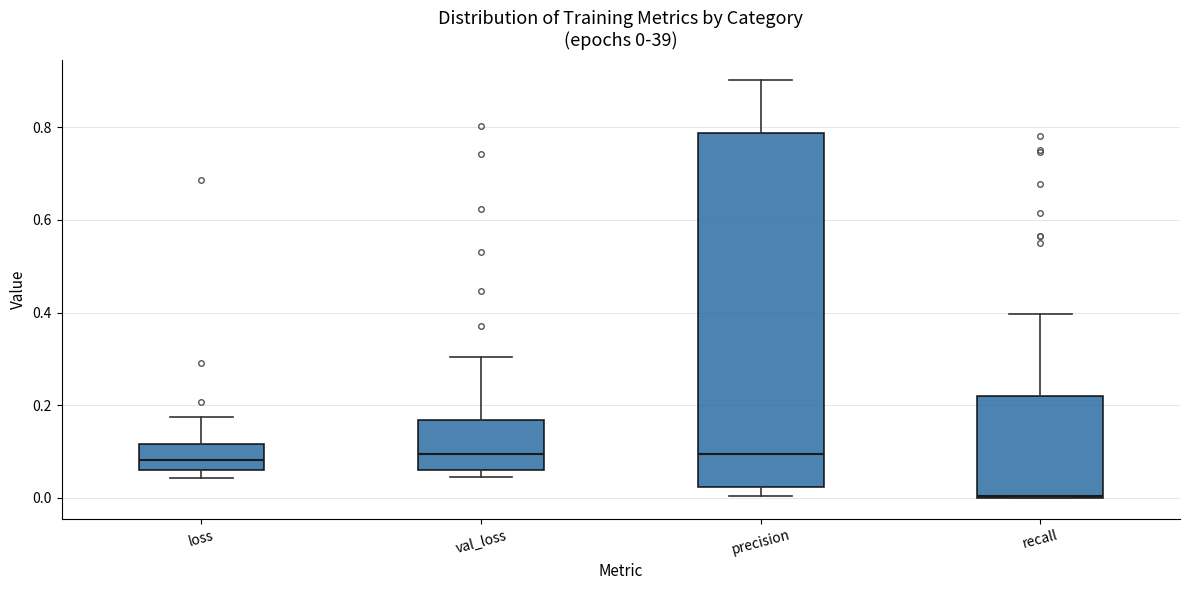

Which box's median line is the lowest?

recall